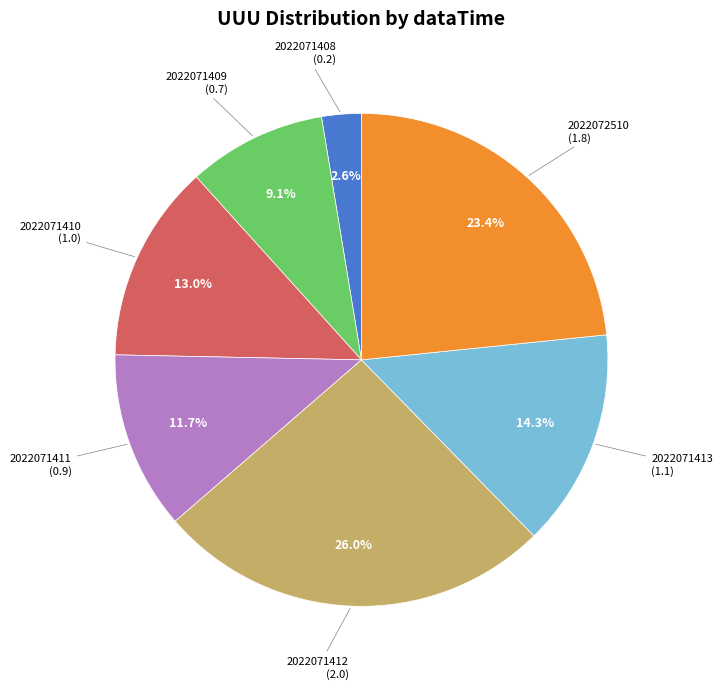

Does any single category account for the majority?

No